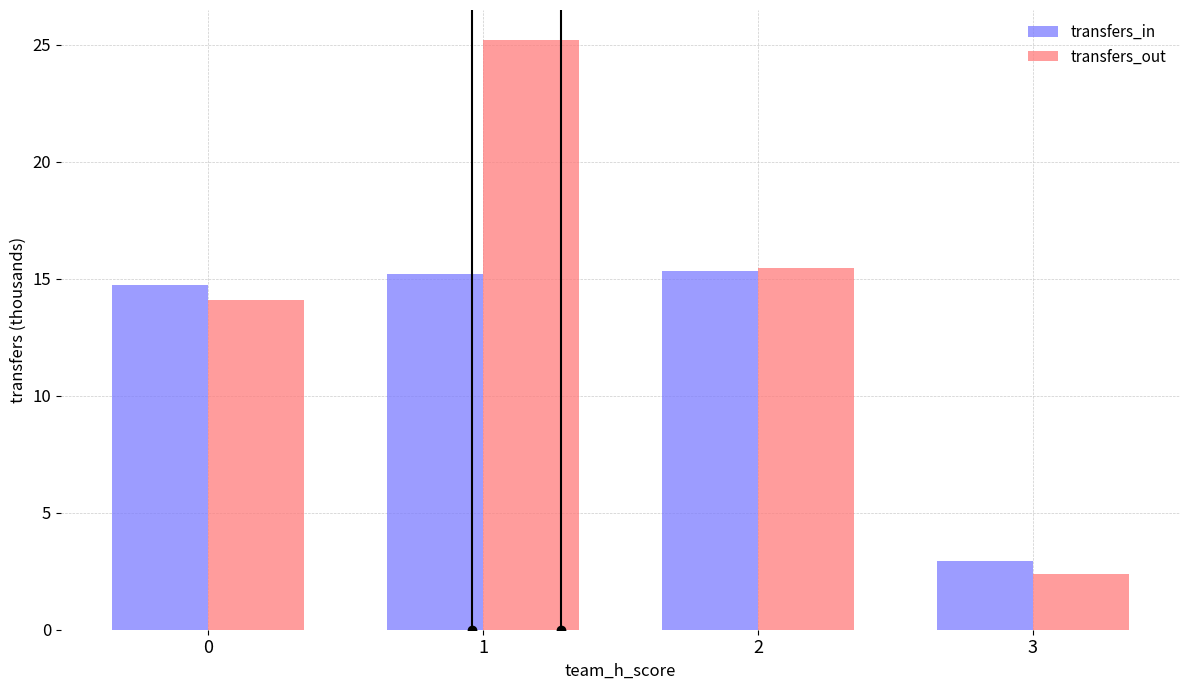

Which category has the highest value across all series?

1